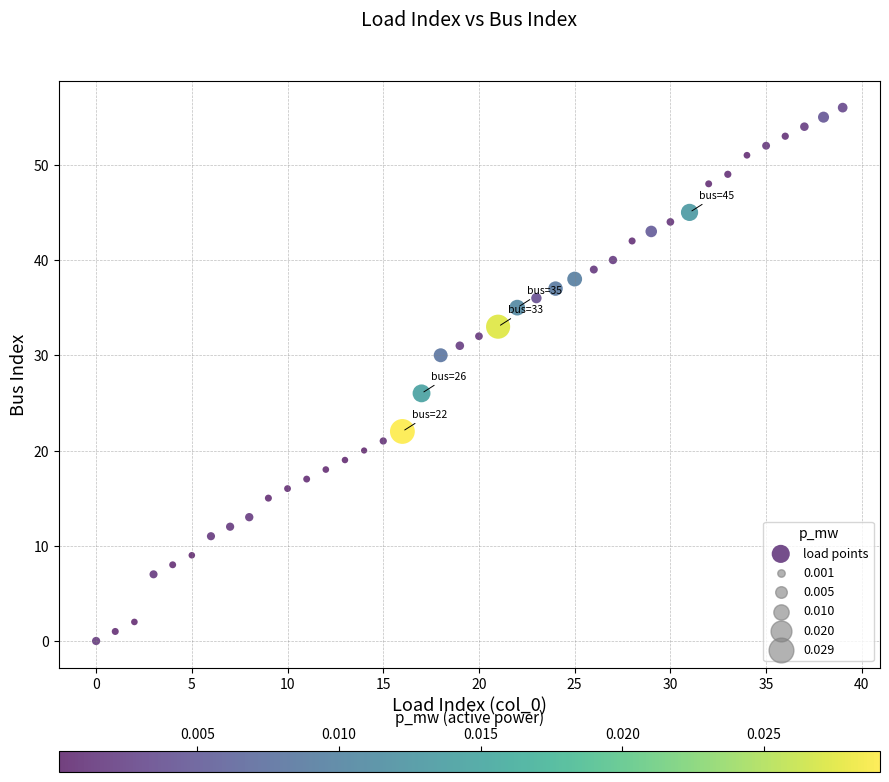

What is the range of Y values (max minus min)?

56